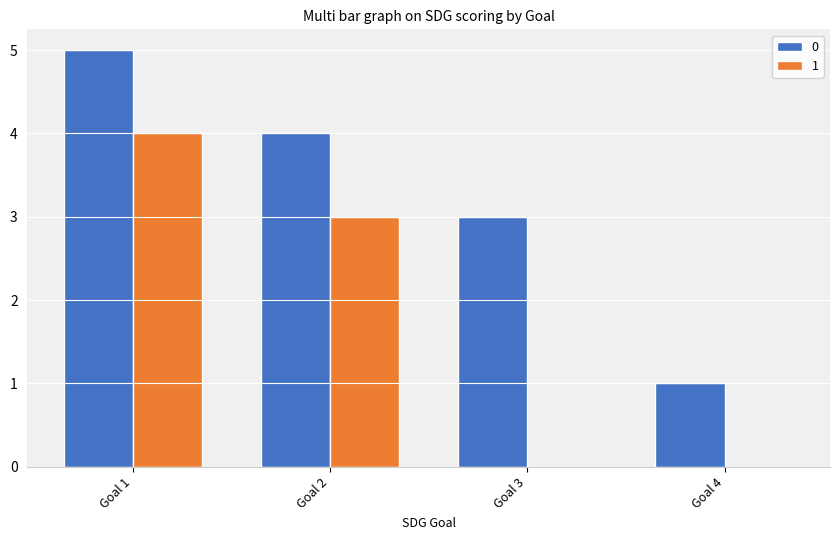

Reading left to right, extract all data points from this chart.

0: Goal 1=5	Goal 2=4	Goal 3=3	Goal 4=1
1: Goal 1=4	Goal 2=3	Goal 3=0	Goal 4=0